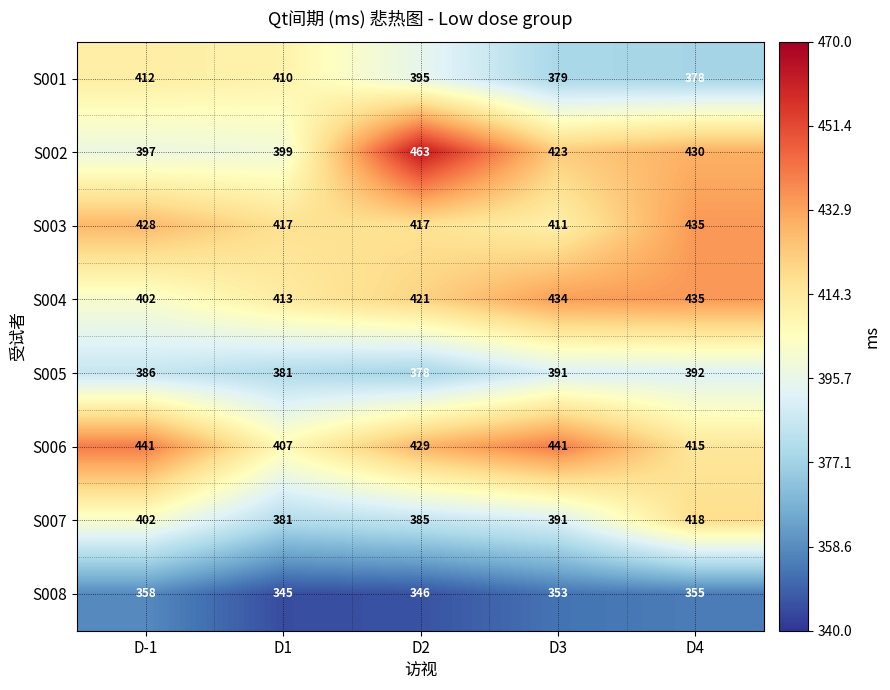

At which label is S005 closest to 385?

D-1